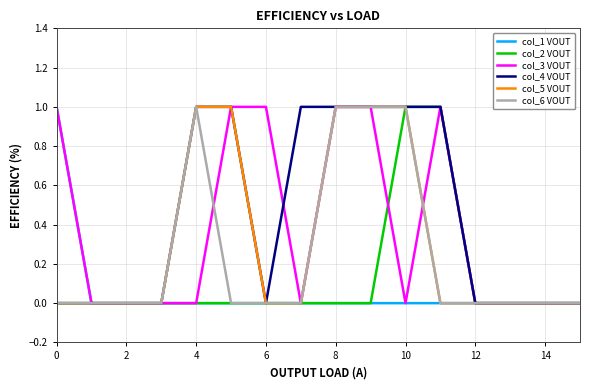

Does the chart display data point markers on the line(s)?

No